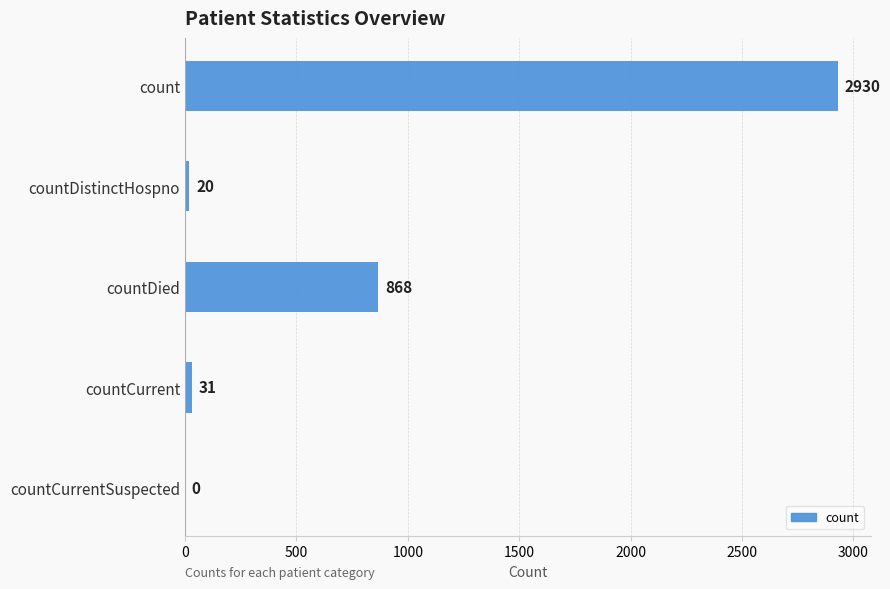

Is it true that the value at countDied is 868?

True